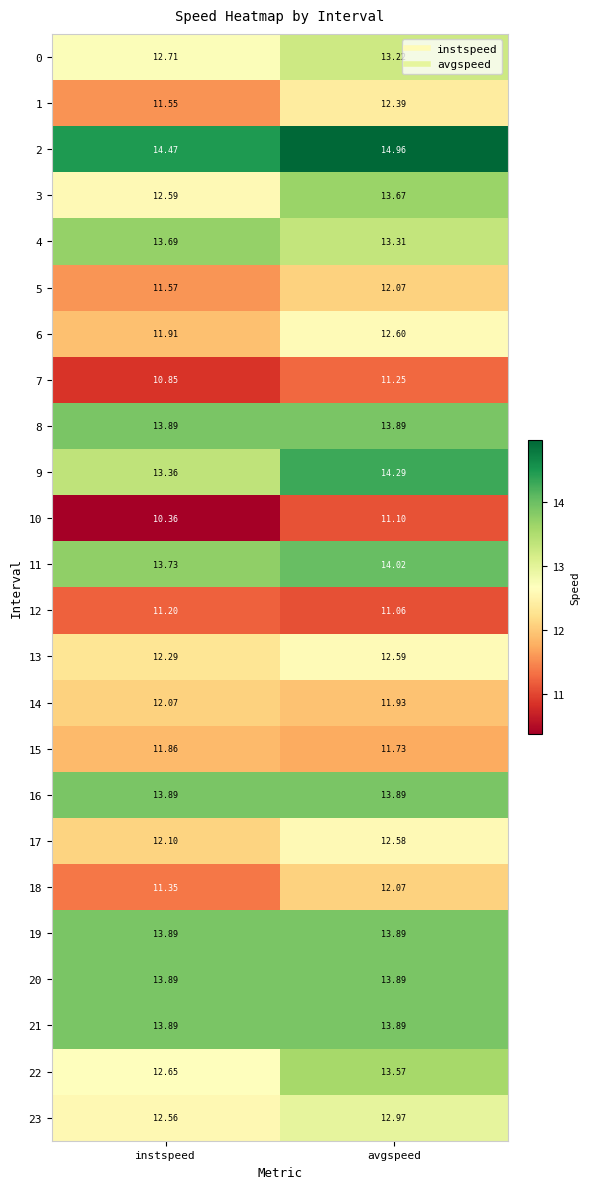

At which category is the sum across all series the highest?

avgspeed